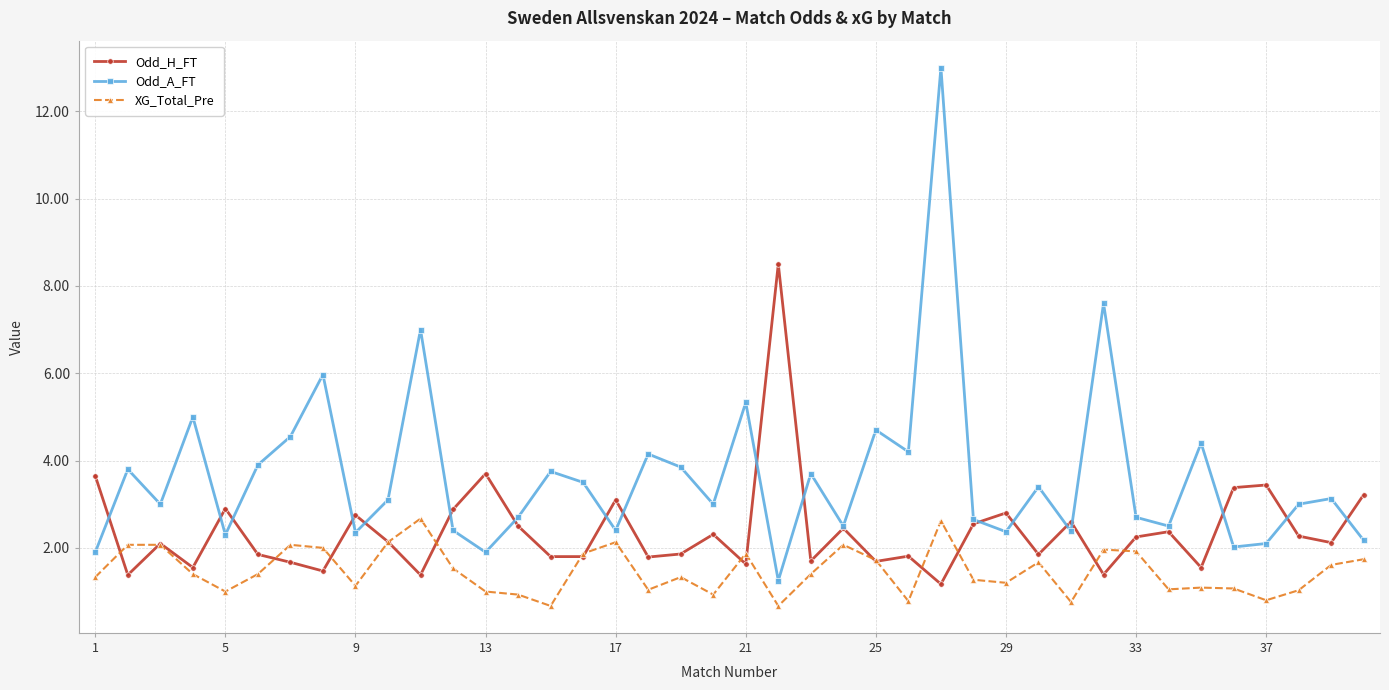

What is the value of the Odd_A_FT point at the 11th from the left?

7.0